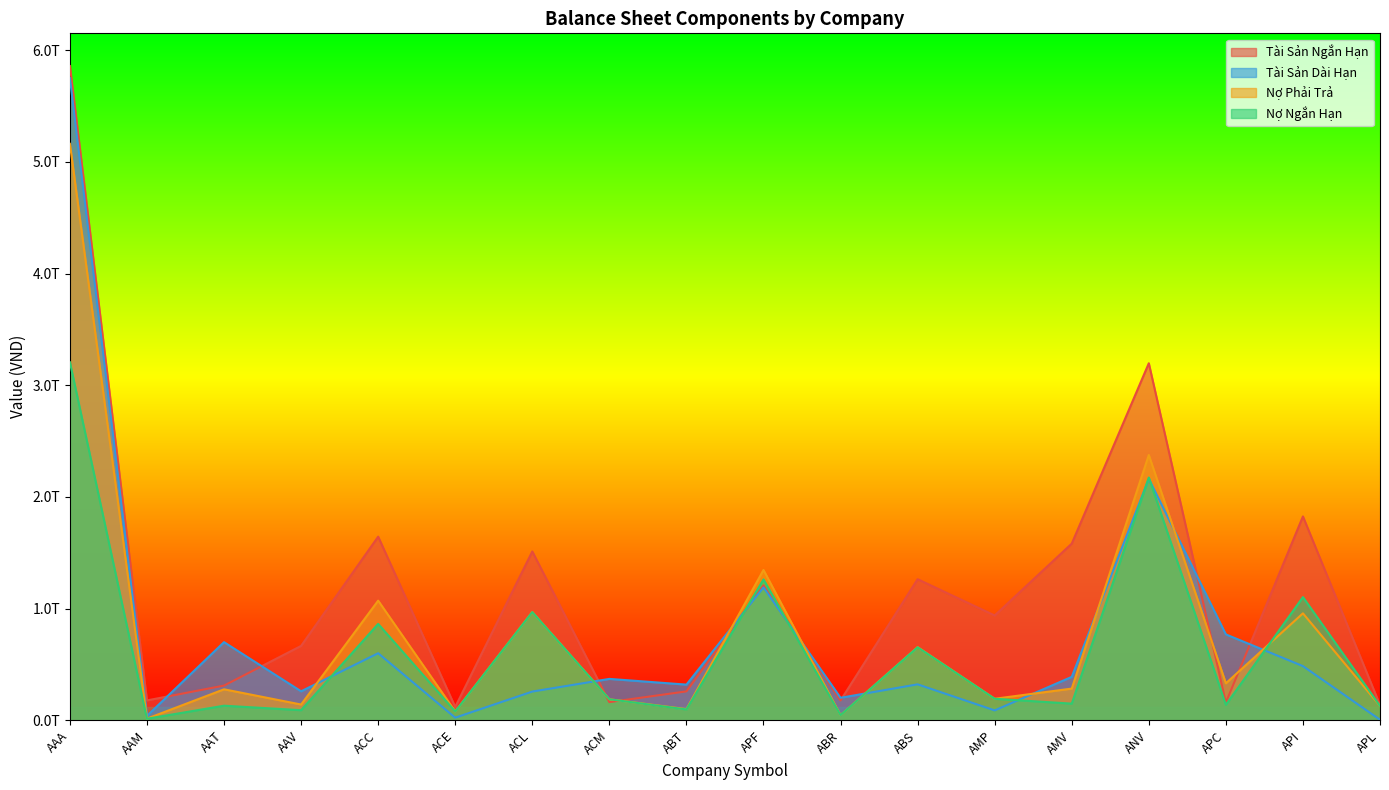

Which series has the largest total across all categories?

Tài Sản Ngắn Hạn